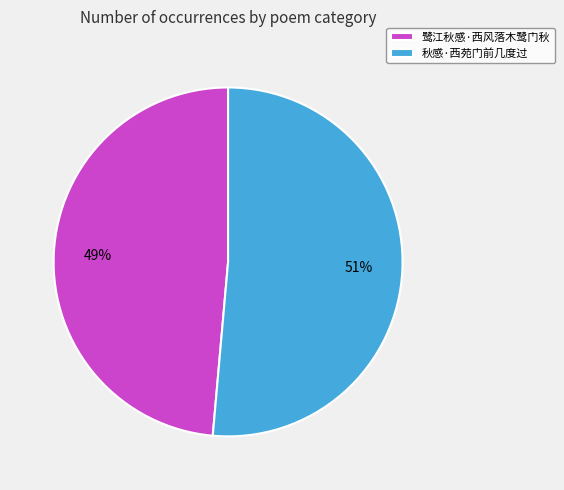

What is the majority slice?

秋感·西苑门前几度过